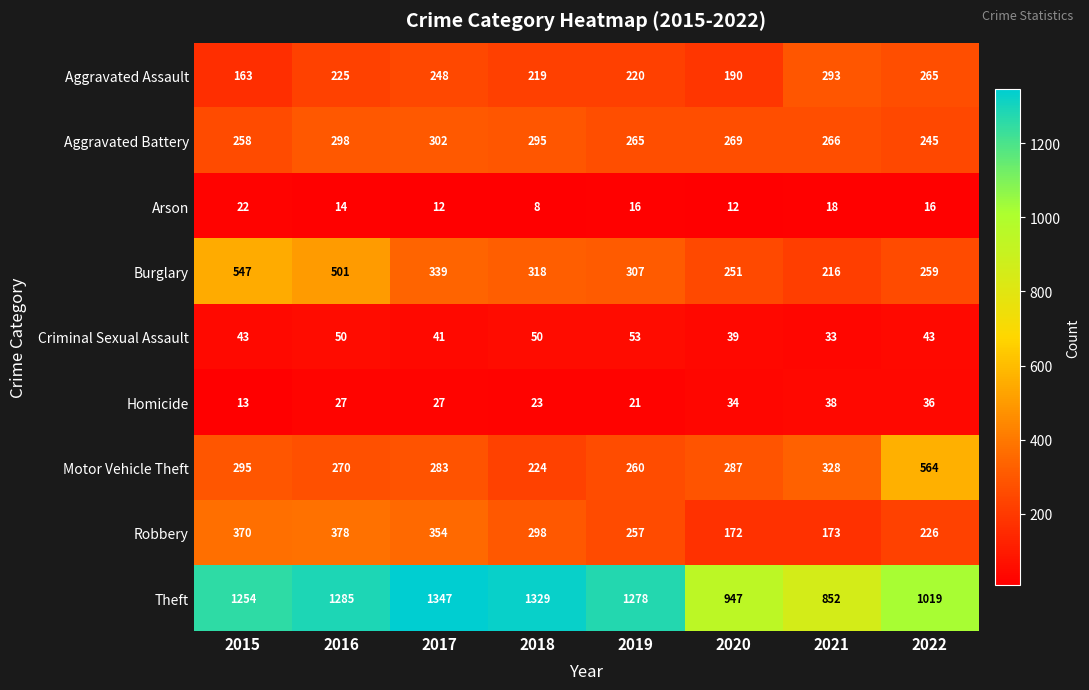

Rank the series at 2018 from lowest to highest value.

Arson, Homicide, Criminal Sexual Assault, Aggravated Assault, Motor Vehicle Theft, Aggravated Battery, Robbery, Burglary, Theft